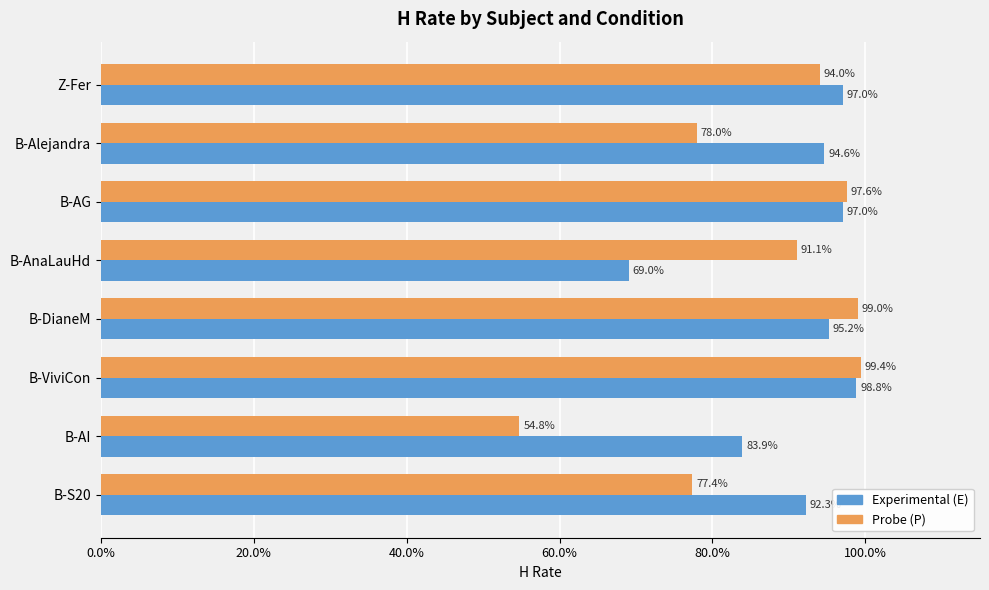

What are all the series names shown in the legend?

Experimental (E), Probe (P)